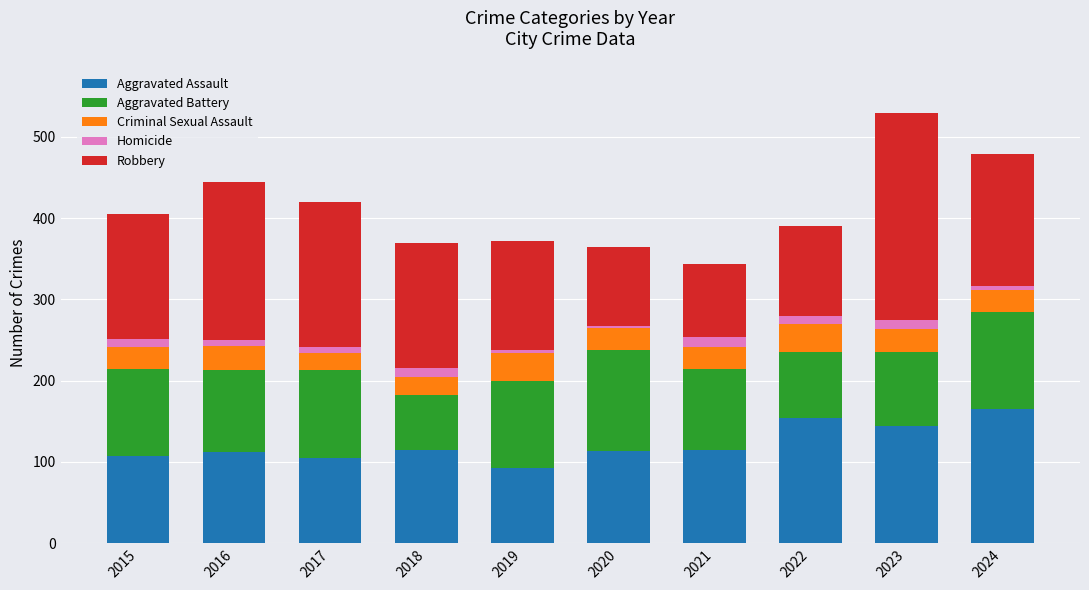

What is the difference between the maximum and minimum values in the Aggravated Assault series?

73